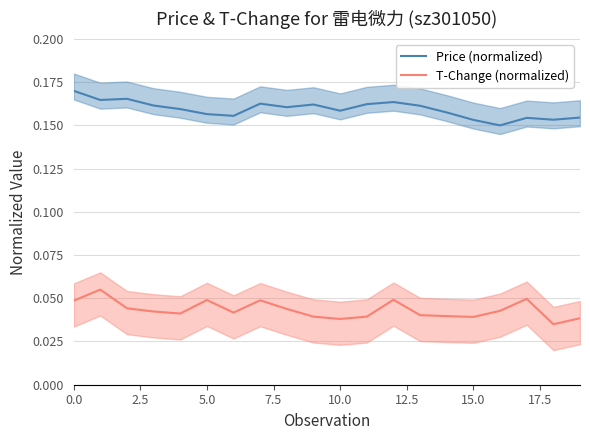

Which series changed the most between 0.0 and 17?

Price (normalized)